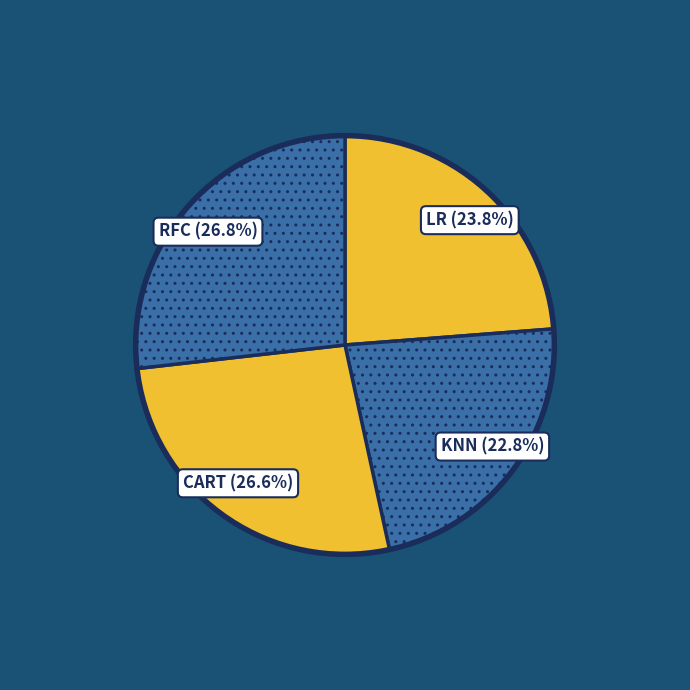

Which slice is the largest?

RFC